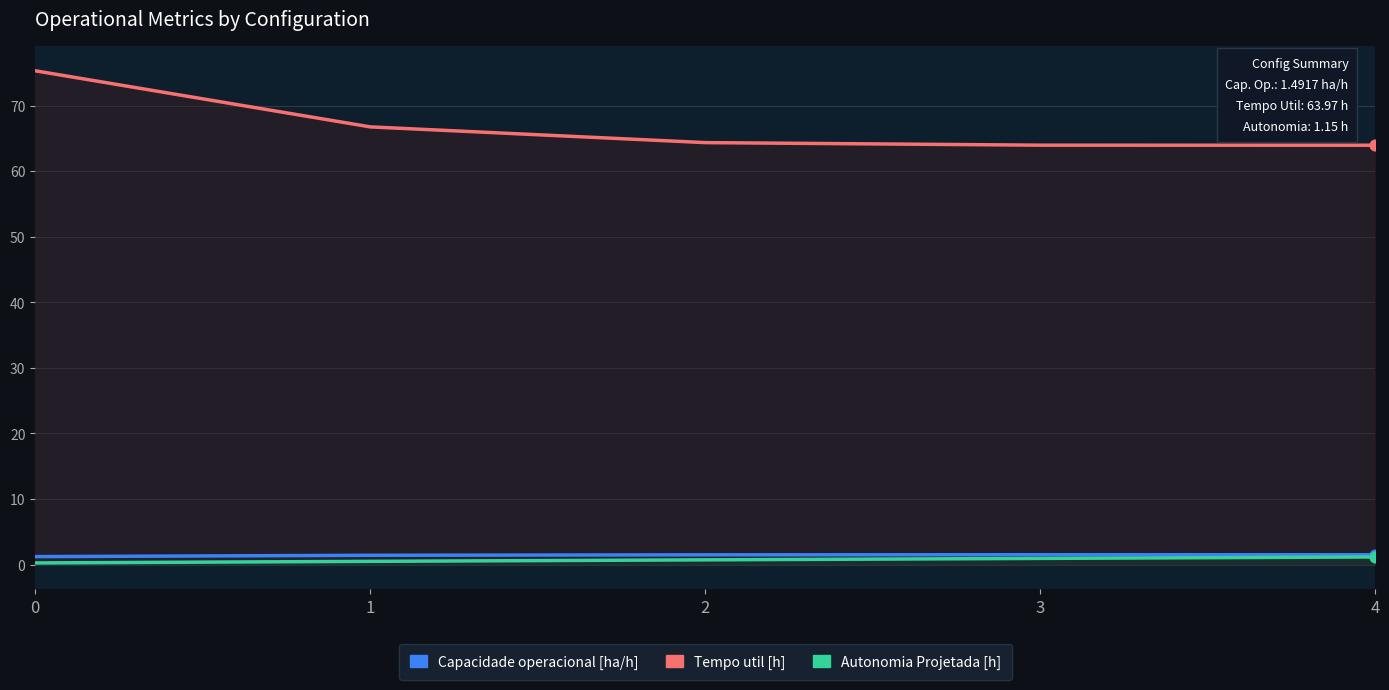

Which series contains the lowest Y value?

Autonomia Projetada [h]